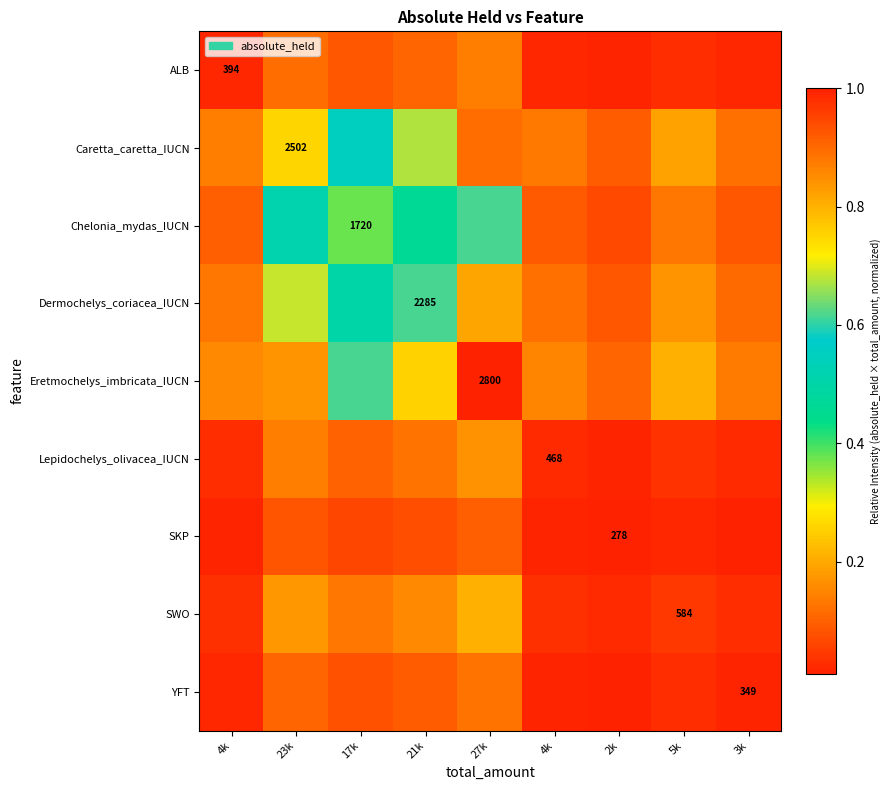

How many SKP values are between 0 and 1?

9